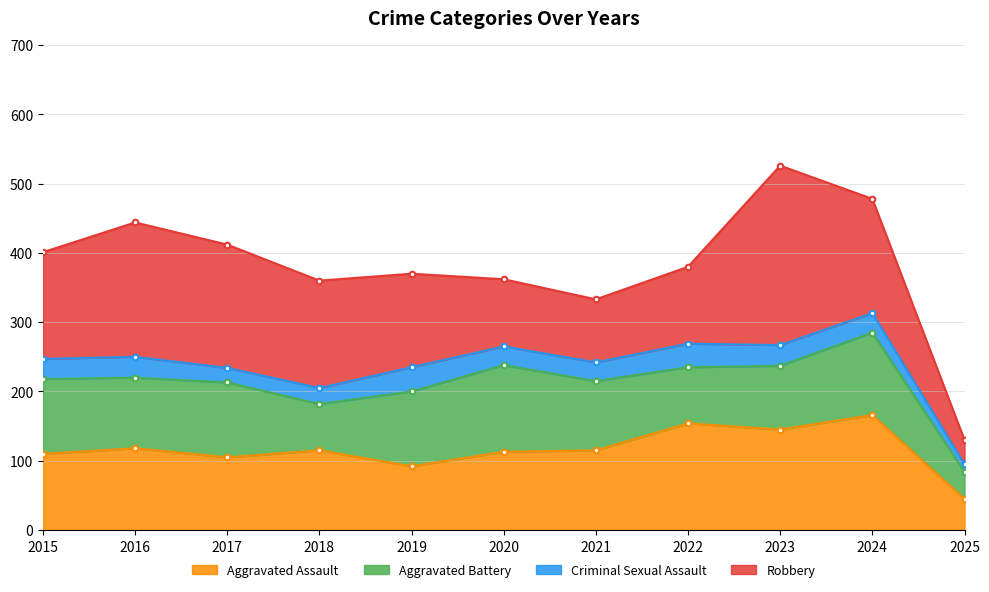

Reading left to right, what are all the values shown in this chart?

Aggravated Assault: 2015=110	2016=118	2017=105	2018=115	2019=92	2020=113	2021=115	2022=154	2023=145	2024=166	2025=45
Aggravated Battery: 2015=108	2016=102	2017=108	2018=67	2019=108	2020=125	2021=100	2022=81	2023=92	2024=119	2025=39
Criminal Sexual Assault: 2015=29	2016=30	2017=21	2018=23	2019=35	2020=27	2021=27	2022=34	2023=30	2024=28	2025=11
Robbery: 2015=154	2016=194	2017=178	2018=155	2019=135	2020=97	2021=91	2022=111	2023=259	2024=165	2025=35